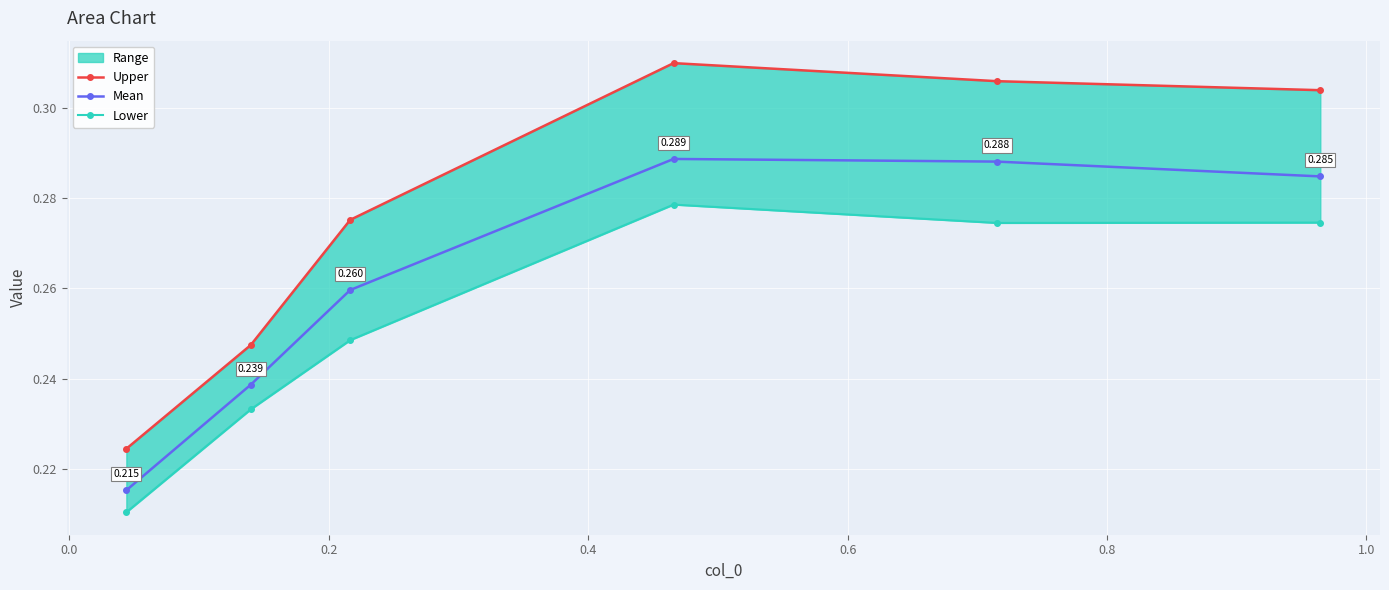

True or false: Mean has more than 0 points higher than both neighbors.

True